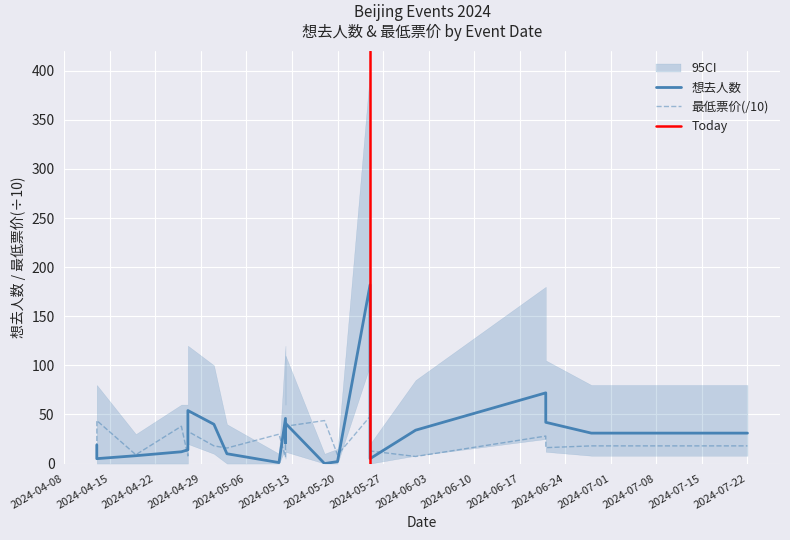

What is the difference between the maximum and second lowest values in the 想去人数 series?

181.0